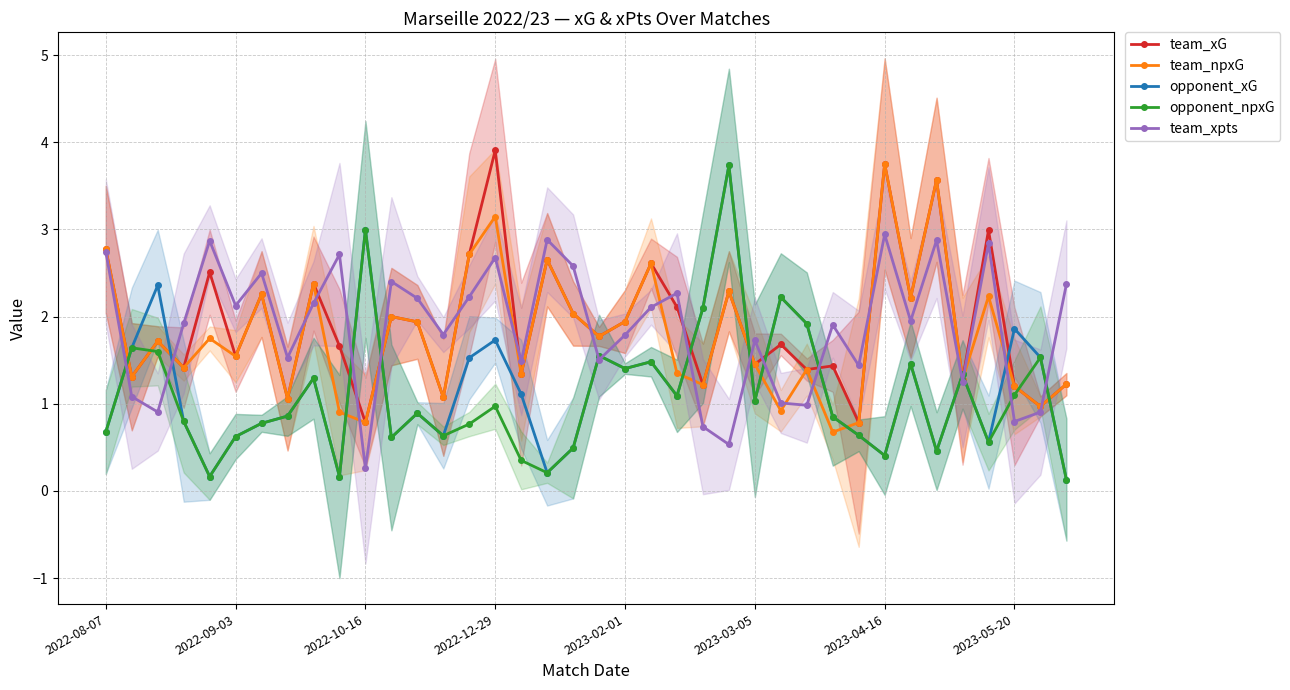

How many interior local valleys does the opponent_xG series have?

11